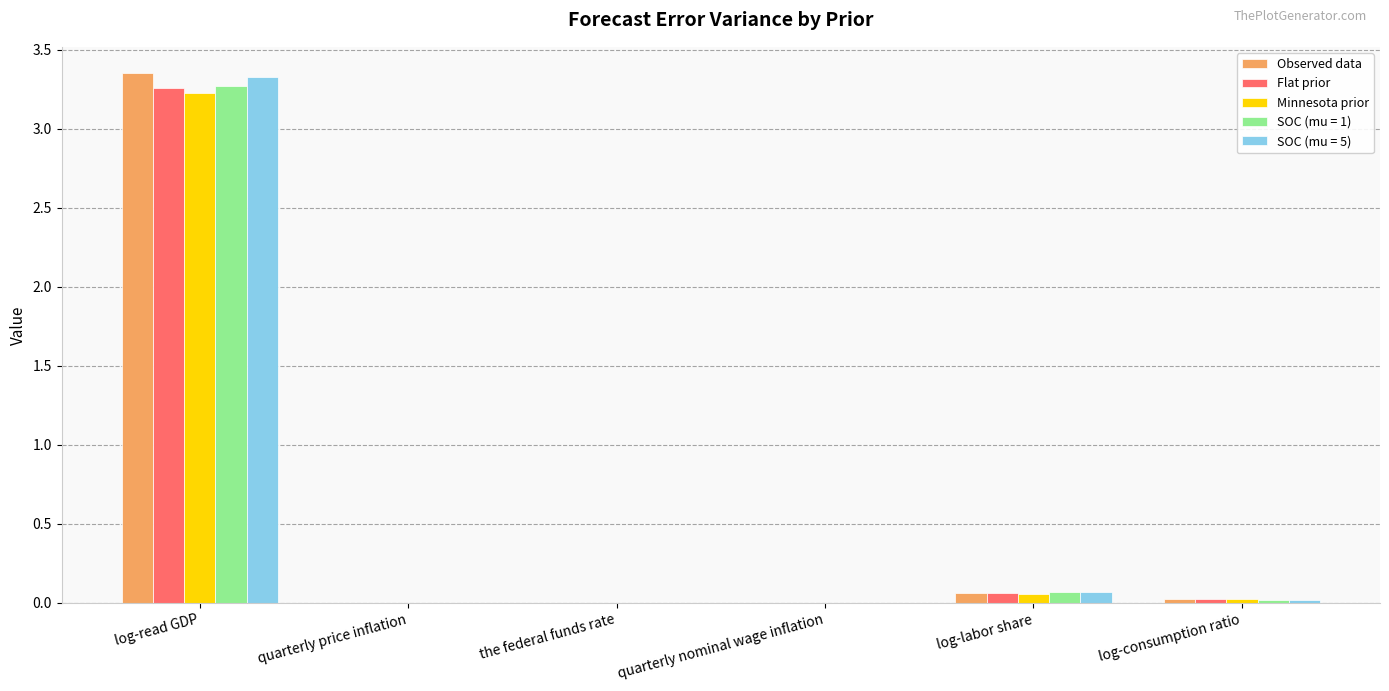

How many groups of bars are there?

6